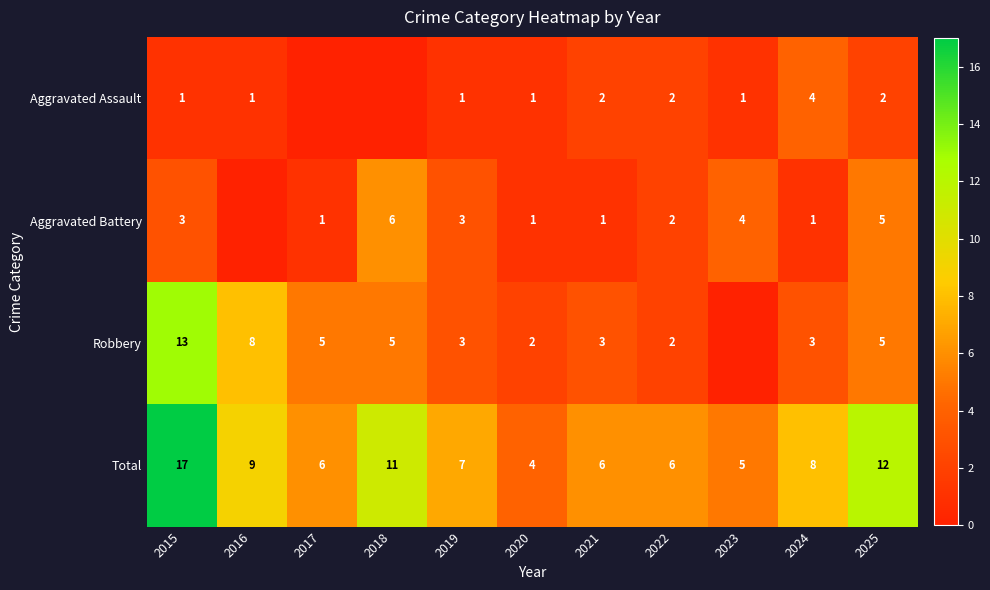

What is the maximum value shown in the chart?

17